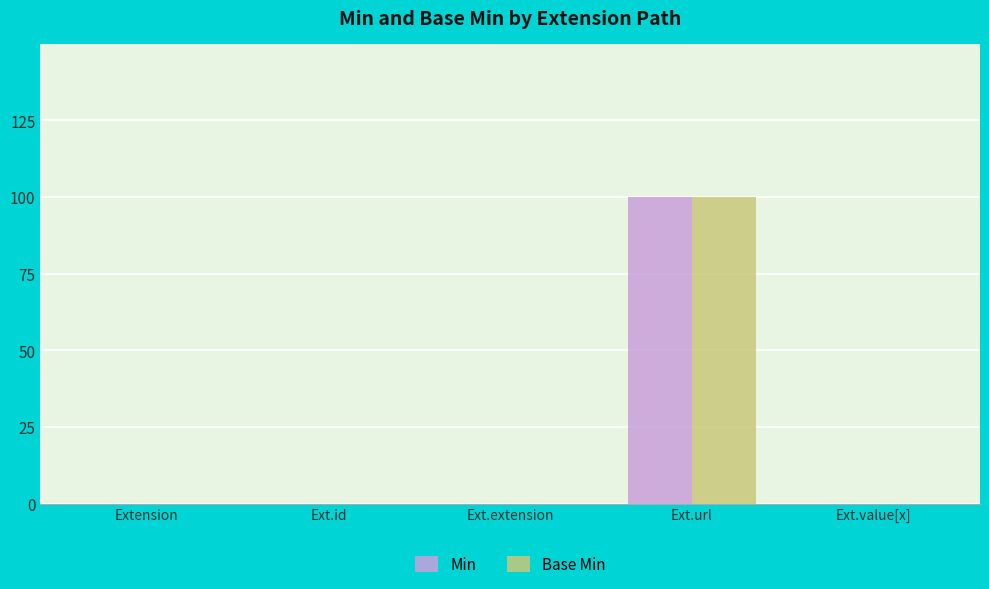

Are the bars grouped side by side (vs. stacked)?

Yes